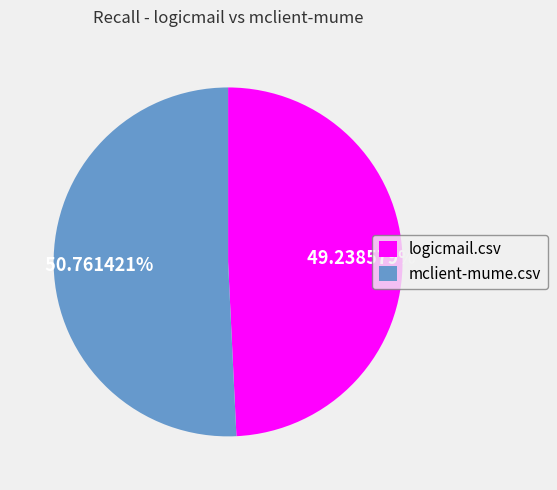

Which slice is the smallest?

logicmail.csv